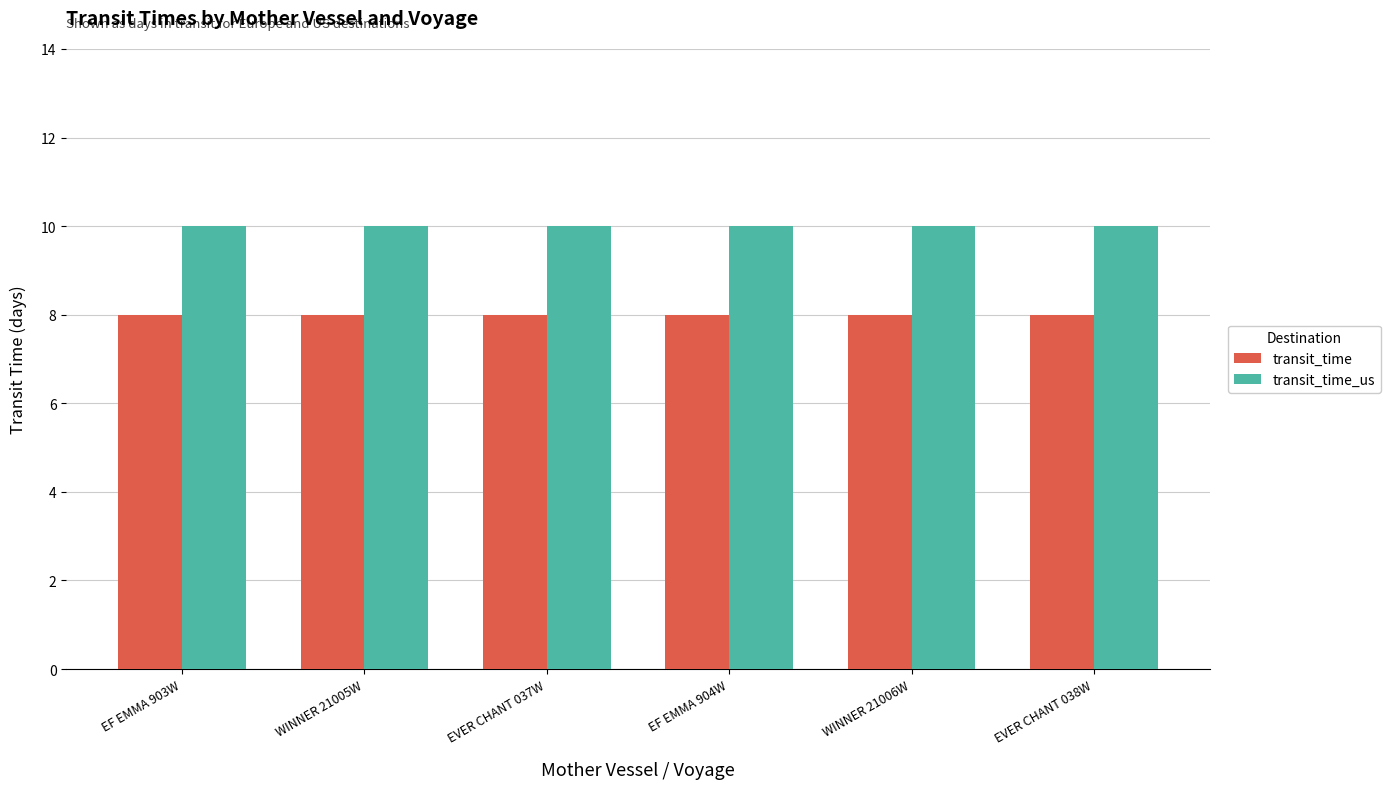

What is the spread (max minus min) of values at EF EMMA 904W?

2